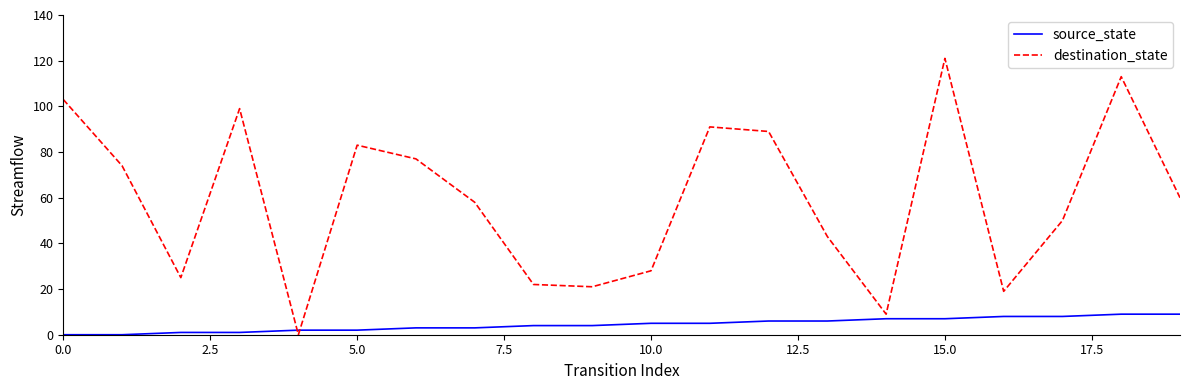

Reading left to right, what are all the values shown in this chart?

source_state: 0	0	1	1	2	2	3	3	4	4	5	5	6	6	7	7	8	8	9	9
destination_state: 103	74	25	99	0	83	77	58	22	21	28	91	89	43	9	121	19	50	113	60